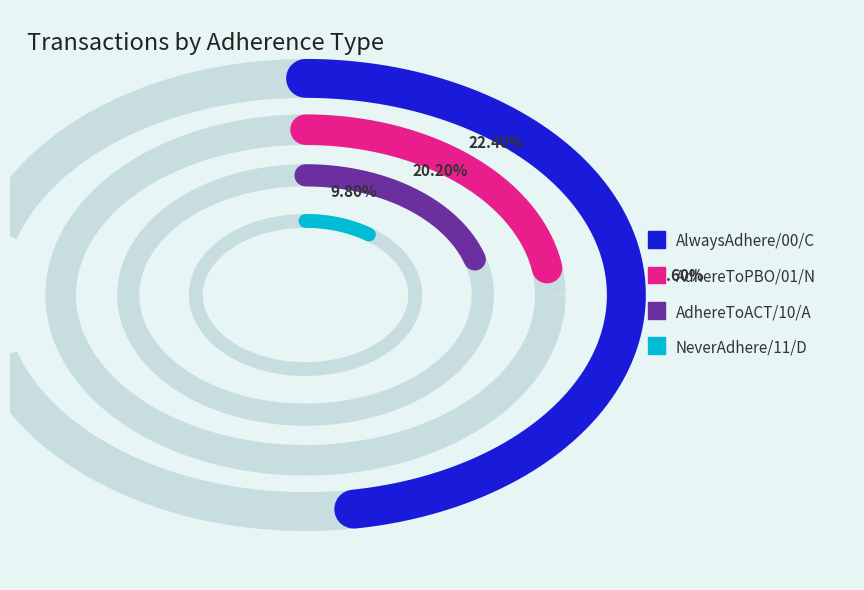

Does any single category account for the majority?

No